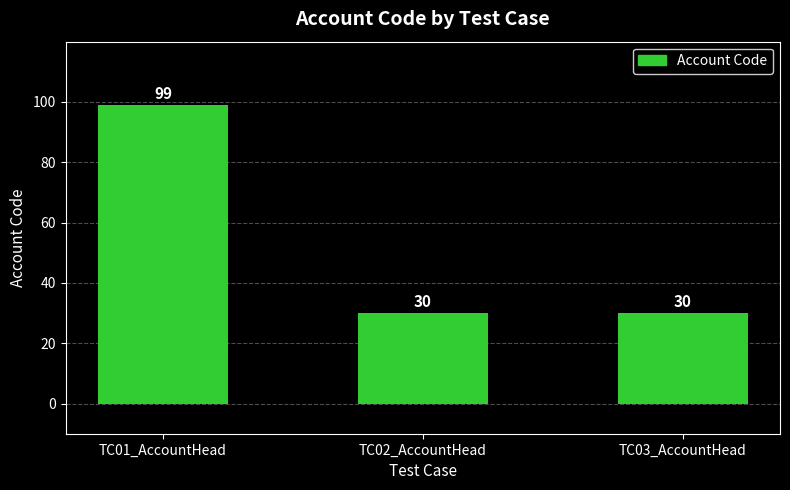

How many bars are there in total?

3